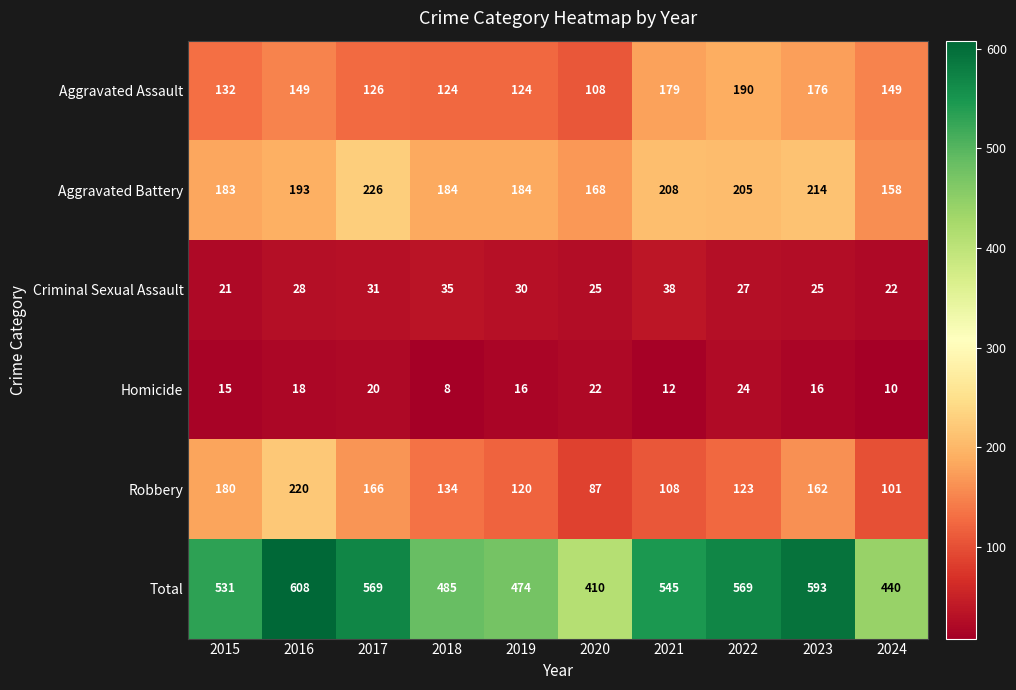

What is the difference between the Criminal Sexual Assault values at 2019 and 2024?

8